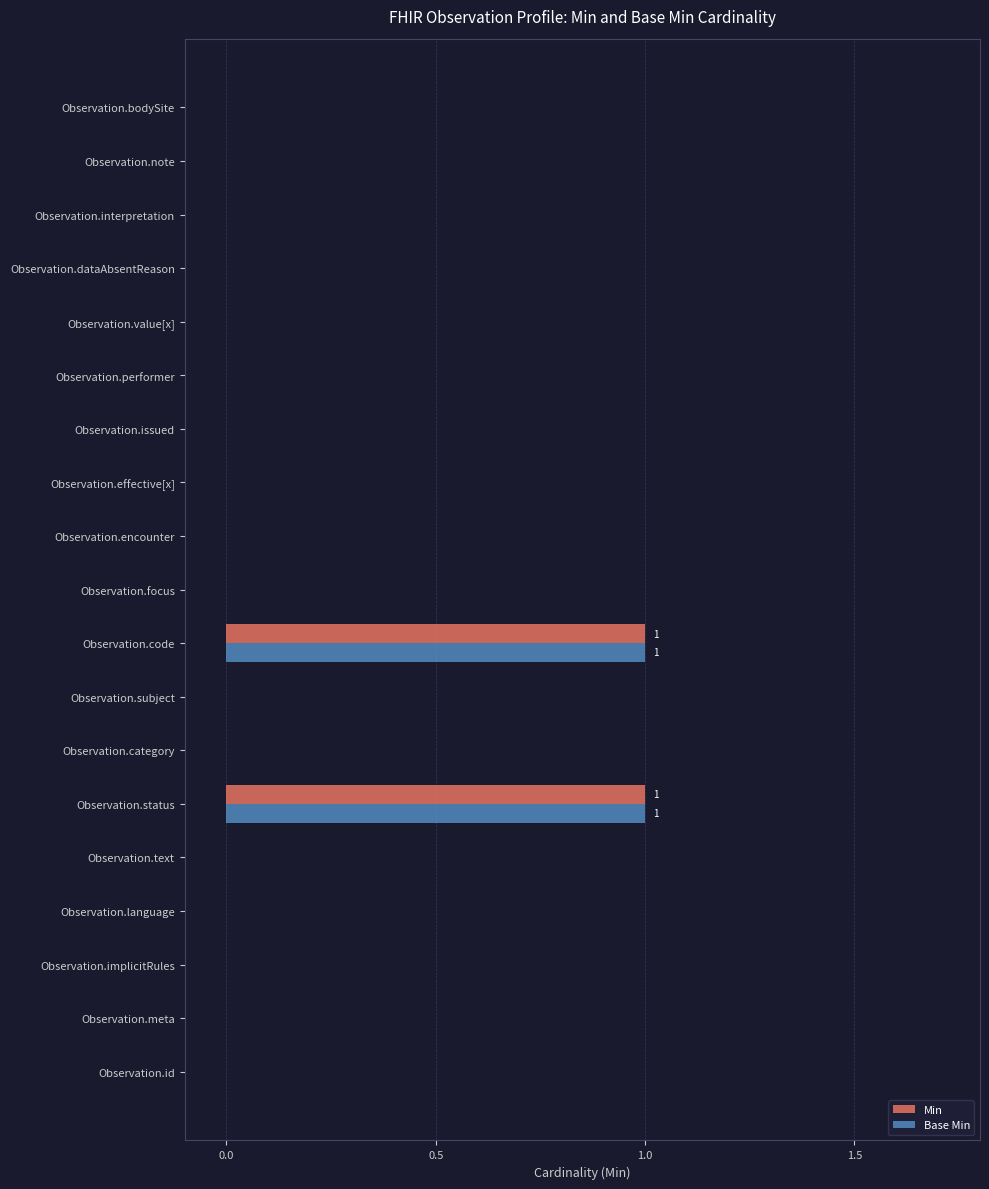

Count the Min values in the range 0 to 1.

19